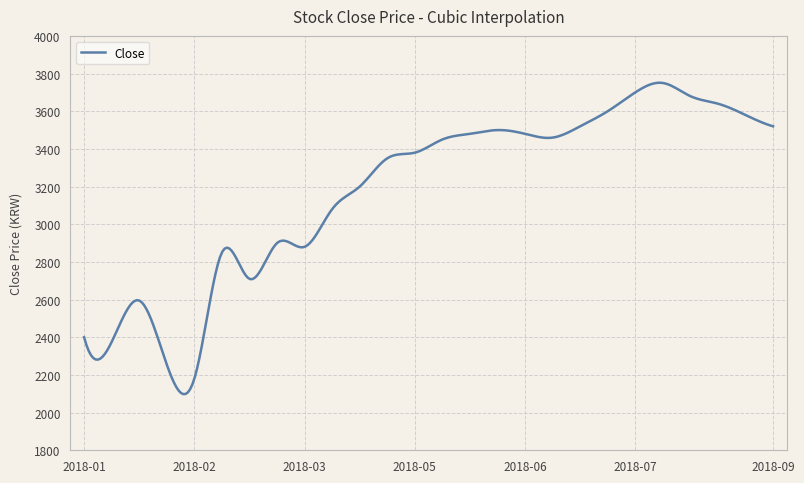

What is the average value?

3179.8